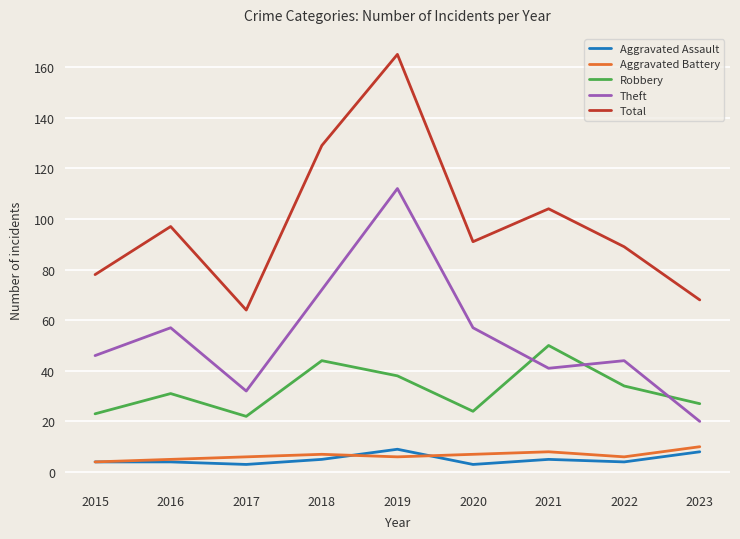

Is this an area chart (filled region under the line)?

No